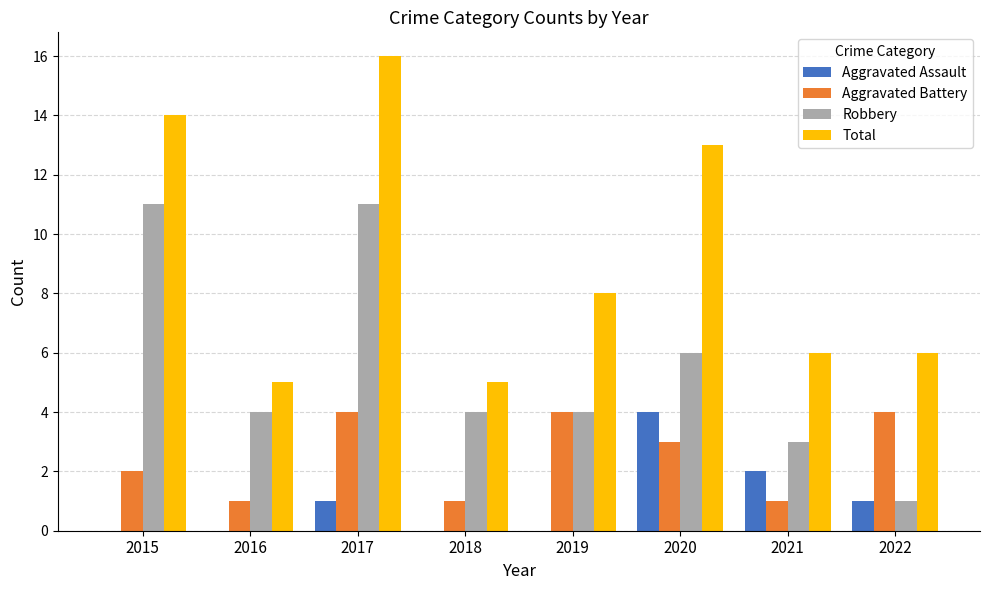

Which series changed the most between 2021 and 2022?

Aggravated Battery